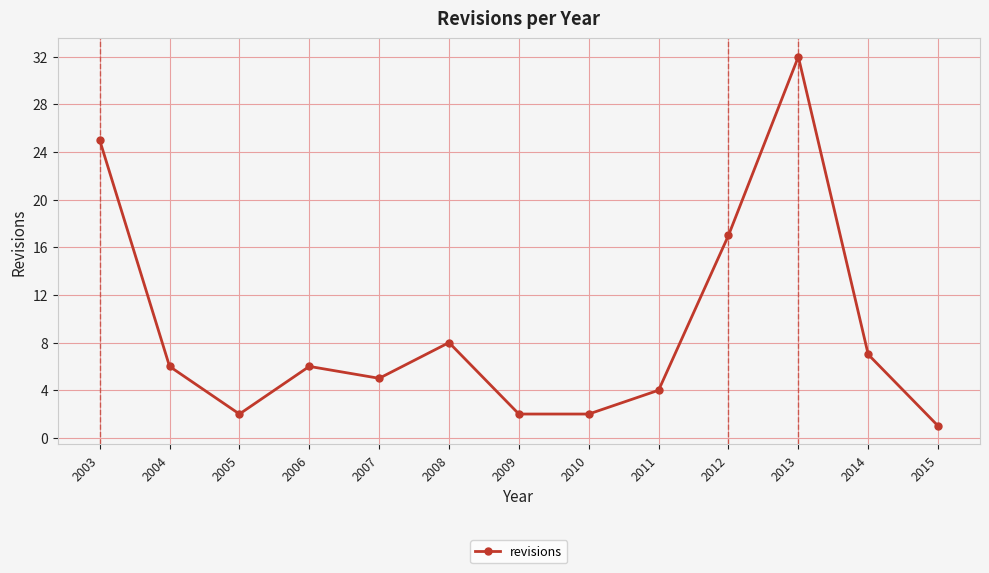

What is the average value?

9